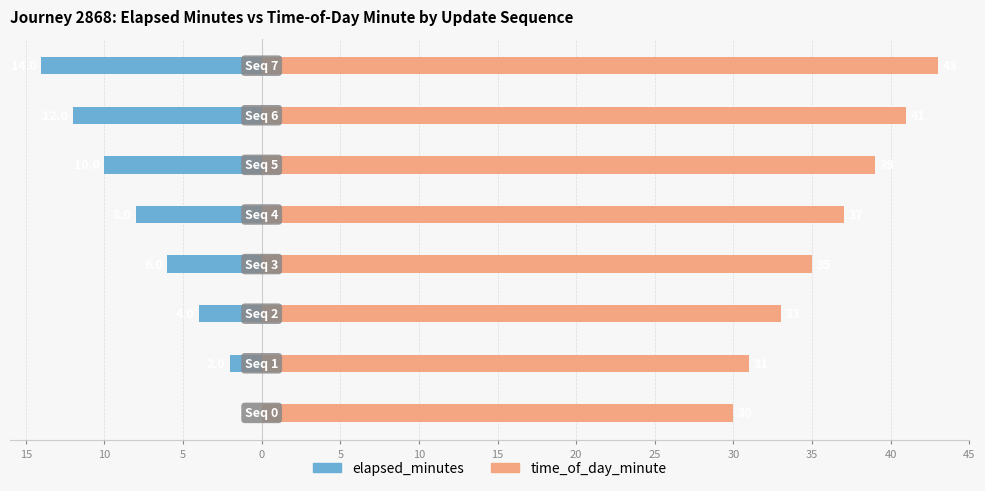

How many bars are there in total?

16